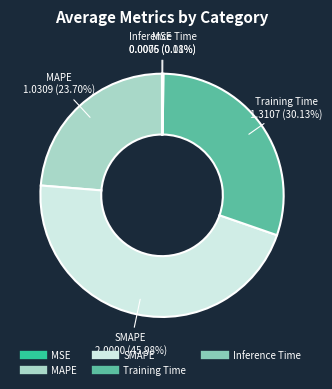

Which slice is the largest?

SMAPE